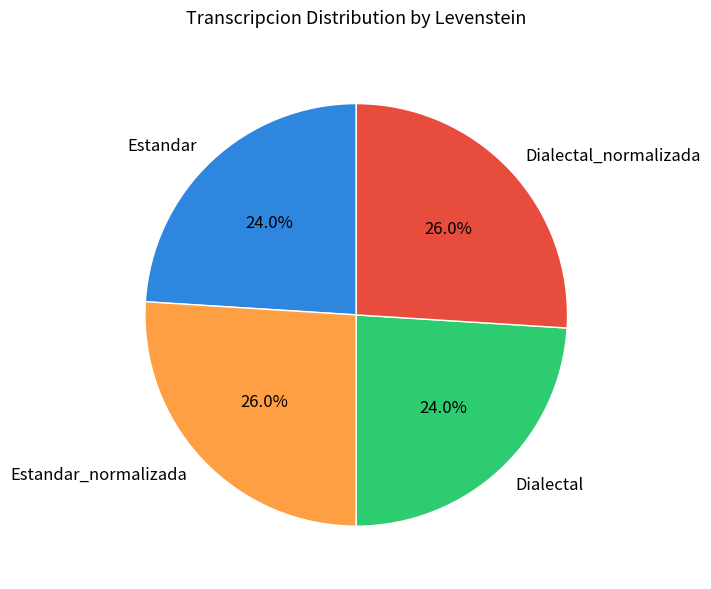

True or false: Dialectal accounts for 24% of the total.

True